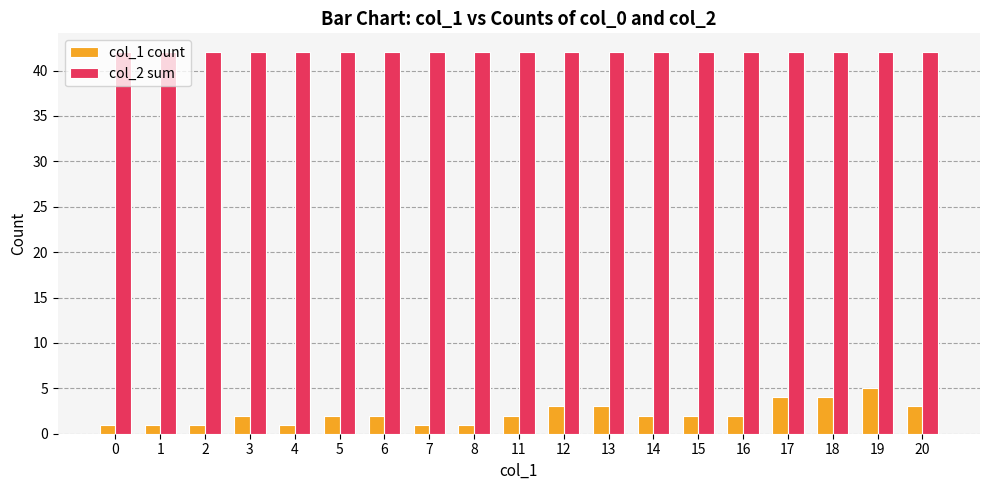

Is the value of col_2 sum at 3 greater than the value of col_1 count at 1?

Yes